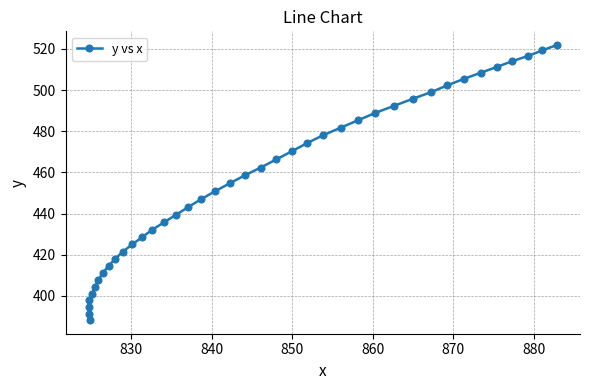

What is the greatest value displayed?

521.9